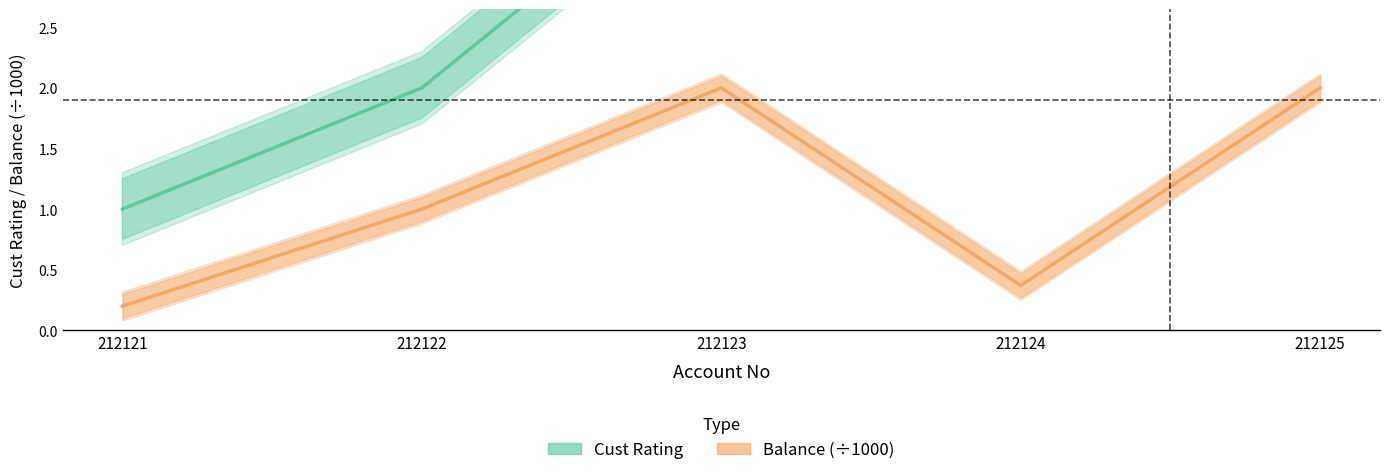

How many interior local valleys does the Cust Rating series have?

1